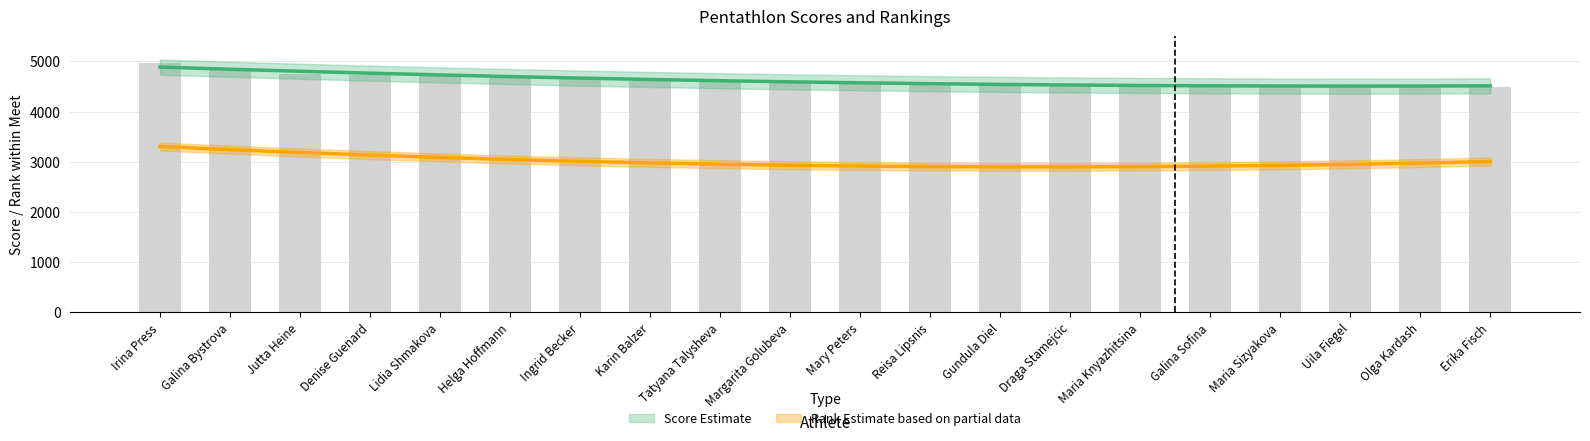

How many data points are above 4607?

9